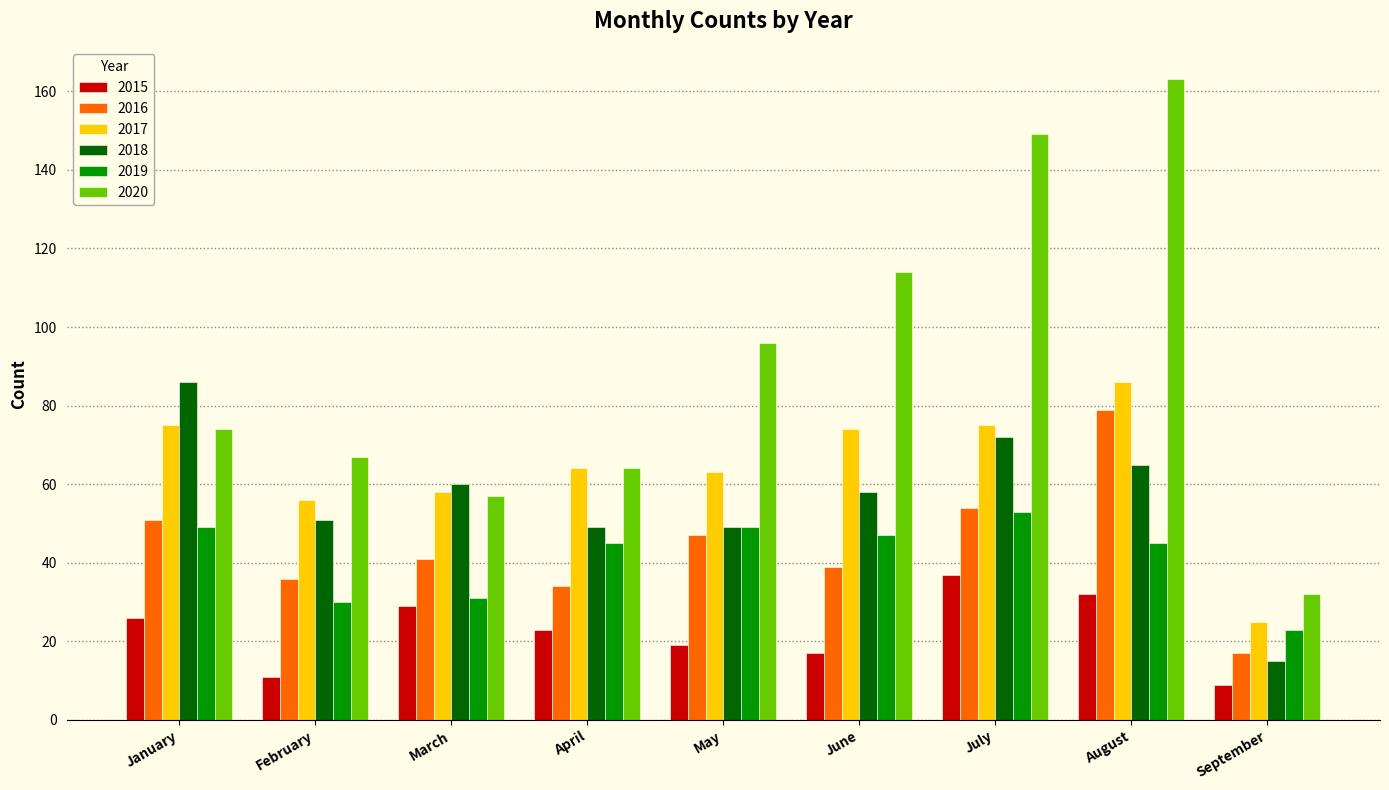

What is the maximum value shown in the chart?

163